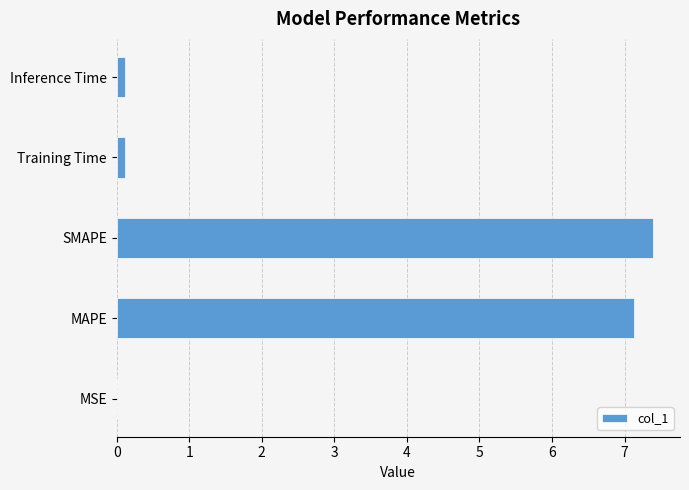

The value at MAPE is 10.7. True or false?

False